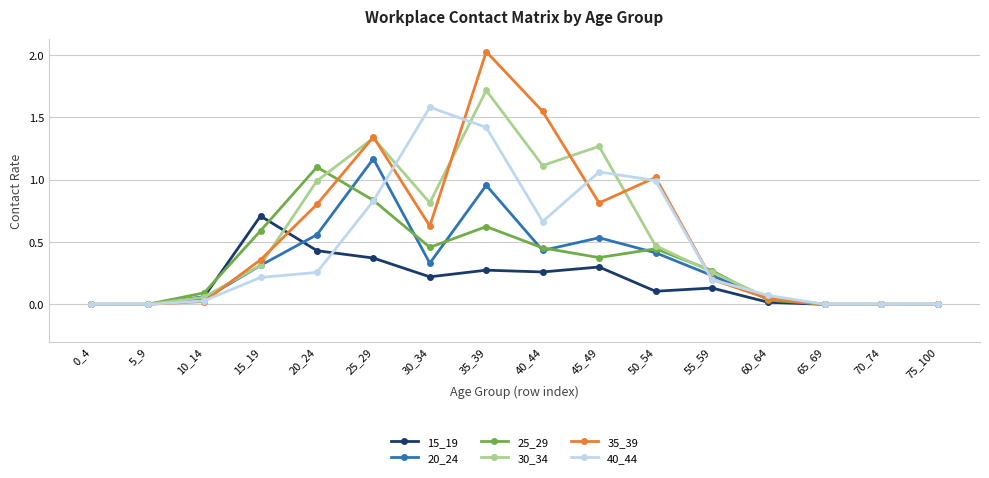

How many lines are shown in the chart?

6